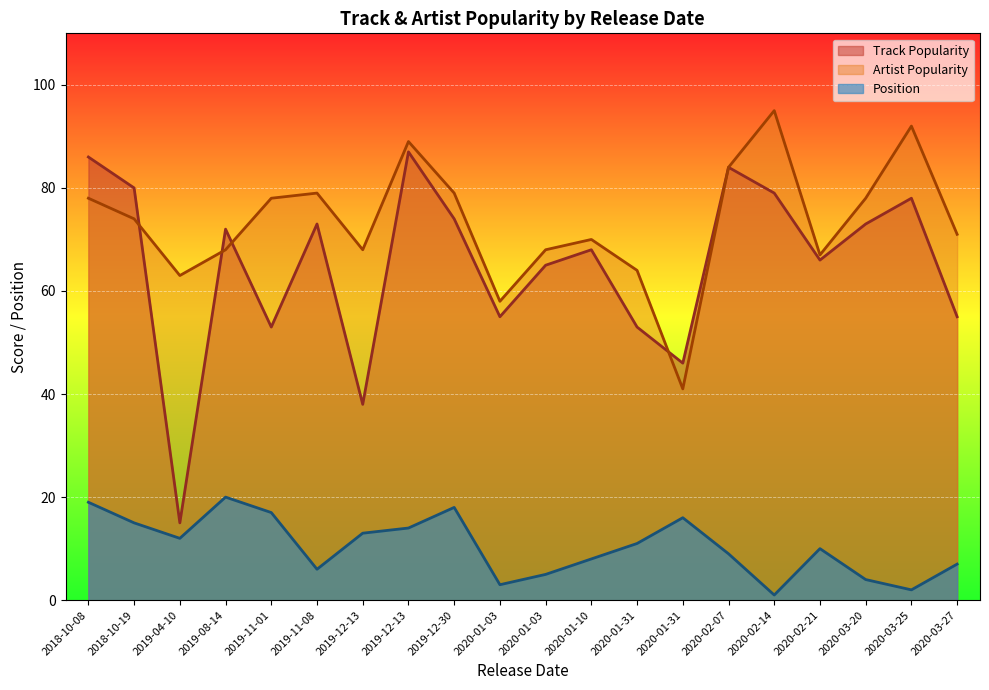

Reading right to left, list all the values displayed in this chart.

Track Popularity: 2019-08-14=72	2018-10-08=86	2019-12-30=74	2019-11-01=53	2020-01-31=46	2018-10-19=80	2019-12-13=87	2019-12-13=38	2019-04-10=15	2020-01-31=53	2020-02-21=66	2020-02-07=84	2020-01-10=68	2020-03-27=55	2019-11-08=73	2020-01-03=65	2020-03-20=73	2020-01-03=55	2020-03-25=78	2020-02-14=79
Artist Popularity: 2019-08-14=68	2018-10-08=78	2019-12-30=79	2019-11-01=78	2020-01-31=41	2018-10-19=74	2019-12-13=89	2019-12-13=68	2019-04-10=63	2020-01-31=64	2020-02-21=67	2020-02-07=84	2020-01-10=70	2020-03-27=71	2019-11-08=79	2020-01-03=68	2020-03-20=78	2020-01-03=58	2020-03-25=92	2020-02-14=95
Position: 2019-08-14=20	2018-10-08=19	2019-12-30=18	2019-11-01=17	2020-01-31=16	2018-10-19=15	2019-12-13=14	2019-12-13=13	2019-04-10=12	2020-01-31=11	2020-02-21=10	2020-02-07=9	2020-01-10=8	2020-03-27=7	2019-11-08=6	2020-01-03=5	2020-03-20=4	2020-01-03=3	2020-03-25=2	2020-02-14=1